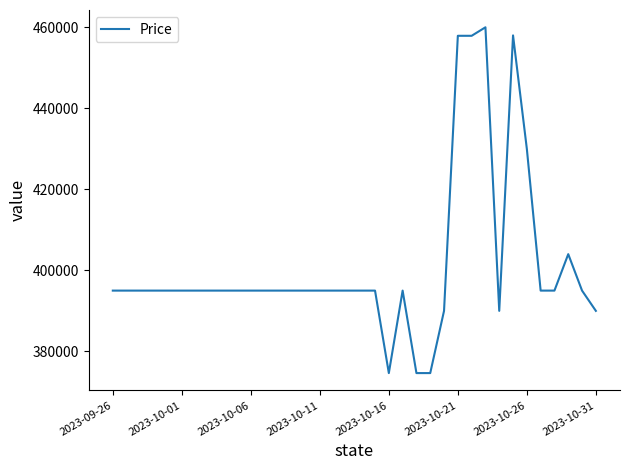

What is the maximum value shown in the chart?

460000